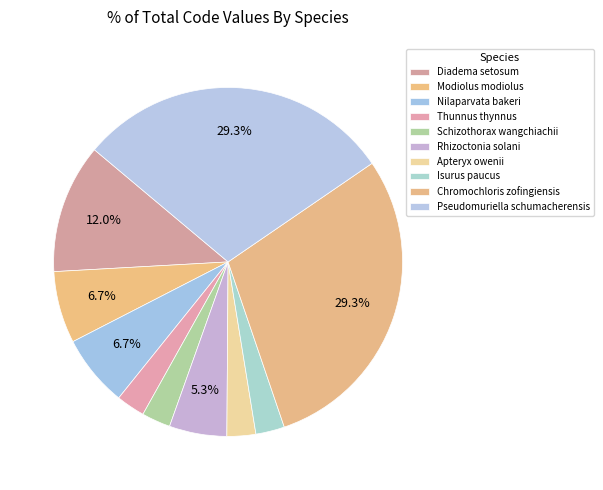

To the nearest percent, what portion does Schizothorax wangchiachii represent?

3%